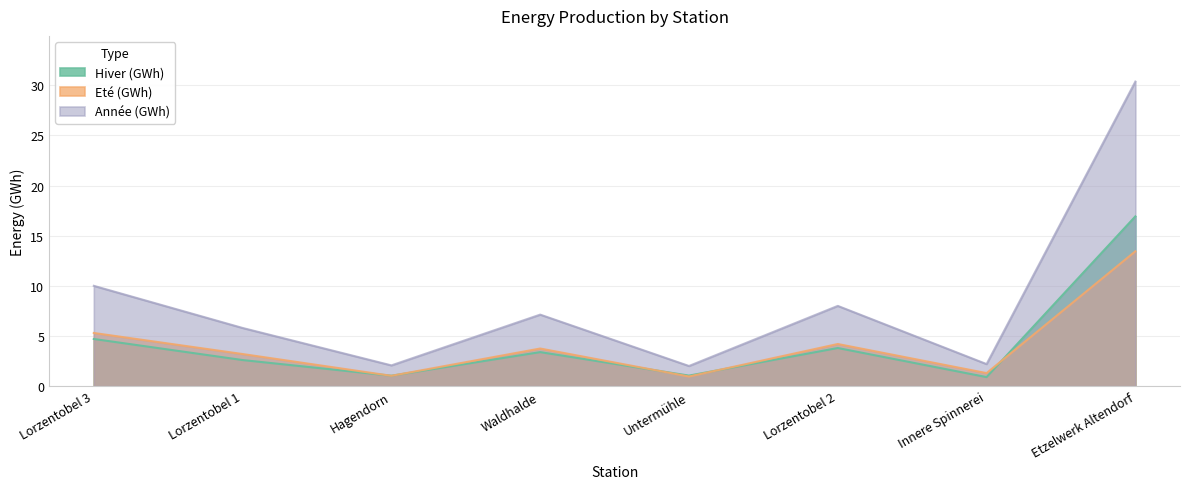

What are all the series names shown in the legend?

Hiver (GWh), Eté (GWh), Année (GWh)